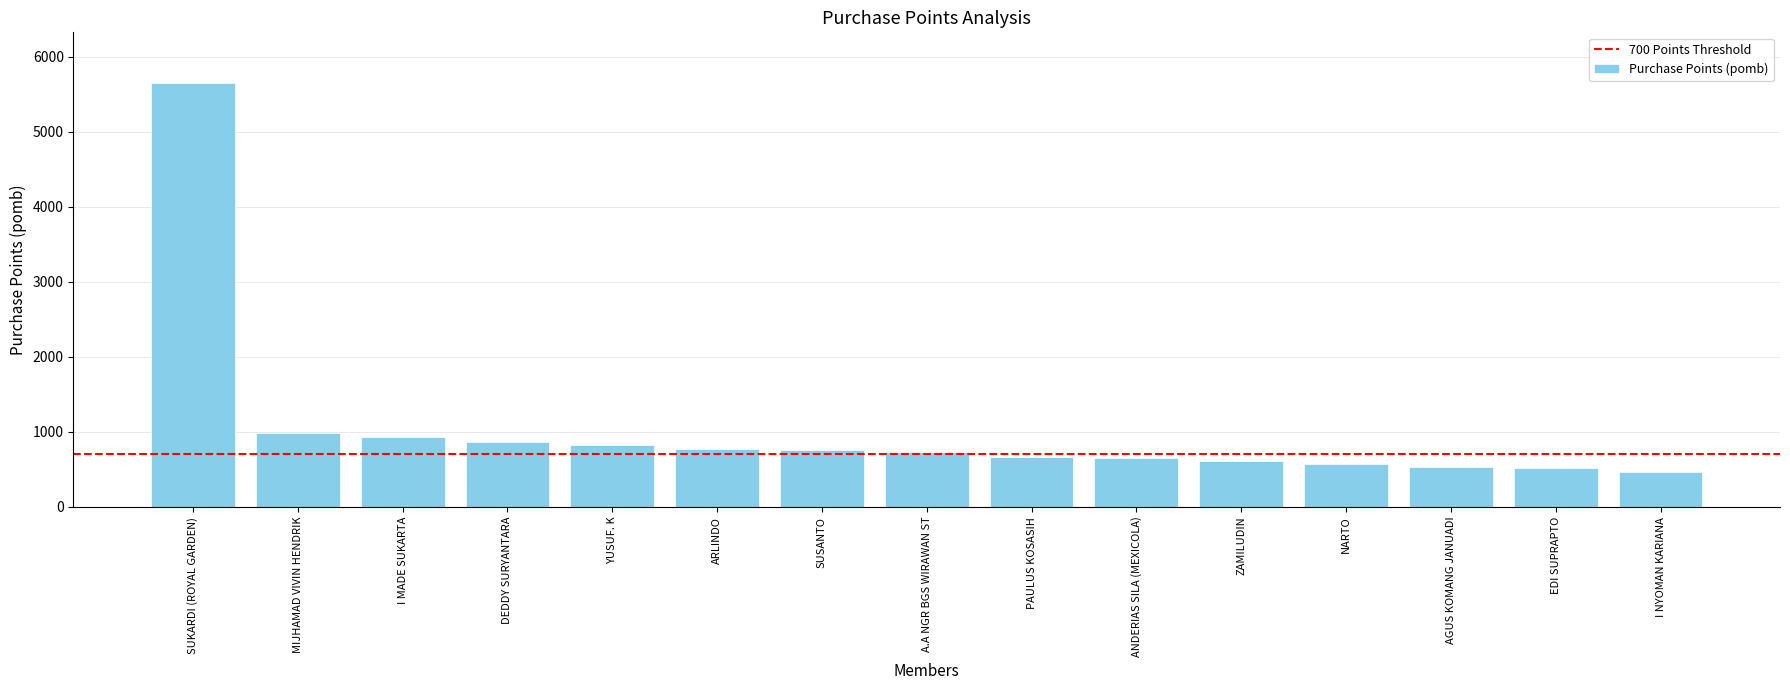

At which label is the value closest to 3053?

MIJHAMAD VIVIN HENDRIK